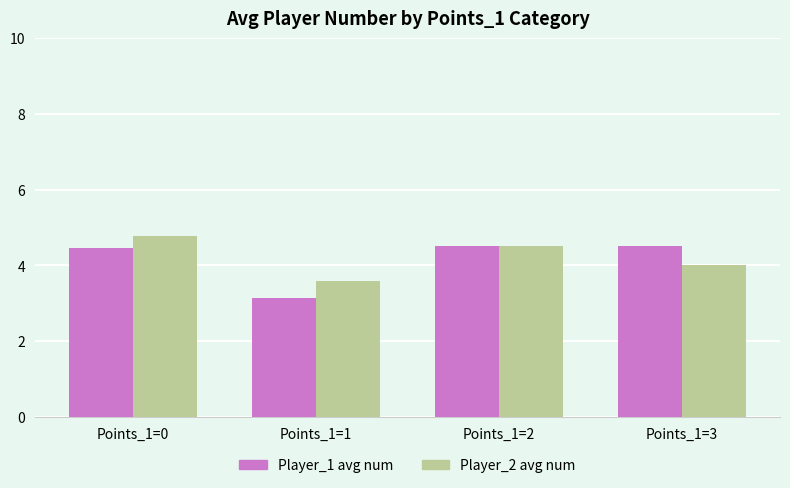

What is the value of the Player_1 avg num bar at the 4th from the left?

4.5